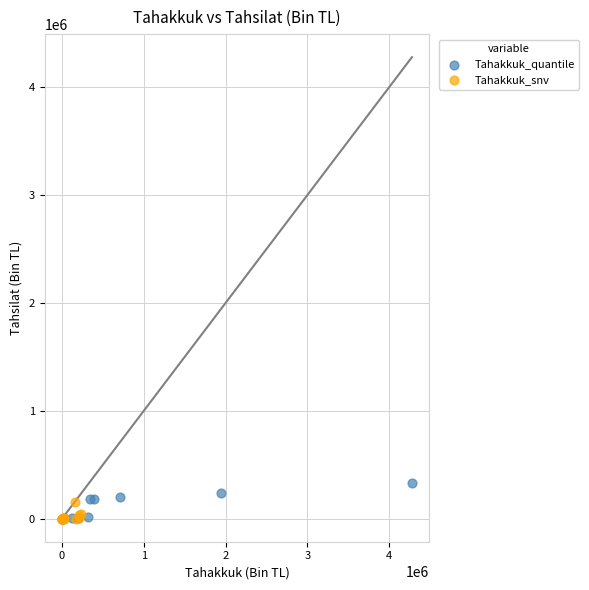

Which series has the widest spread of Y values?

Tahakkuk_quantile